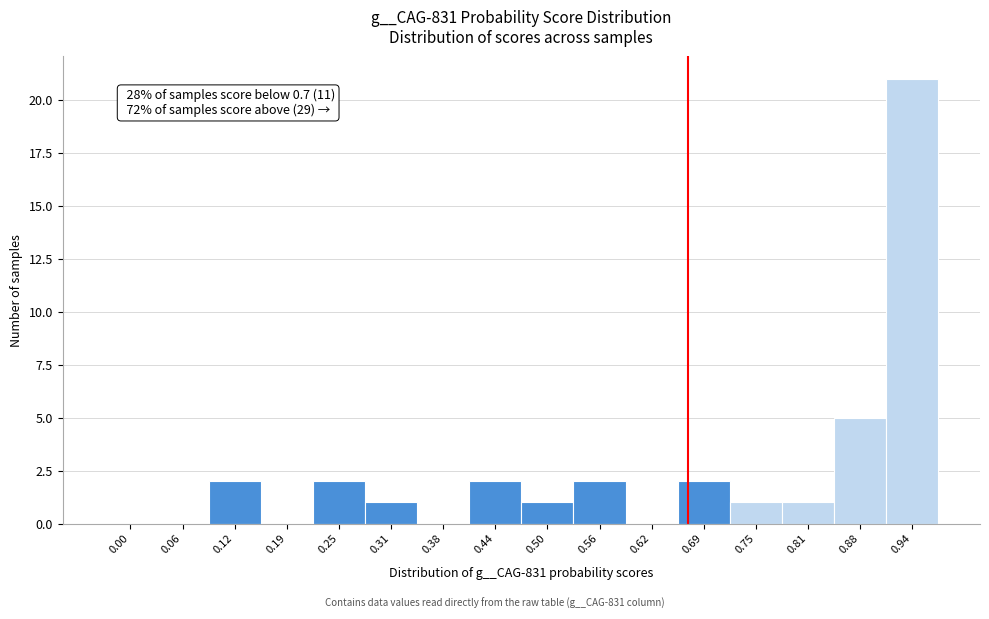

Reading left to right, extract all data points from this chart.

0.00=0	0.06=0	0.12=2	0.19=0	0.25=2	0.31=1	0.38=0	0.44=2	0.50=1	0.56=2	0.62=0	0.69=2	0.75=1	0.81=1	0.88=5	0.94=21